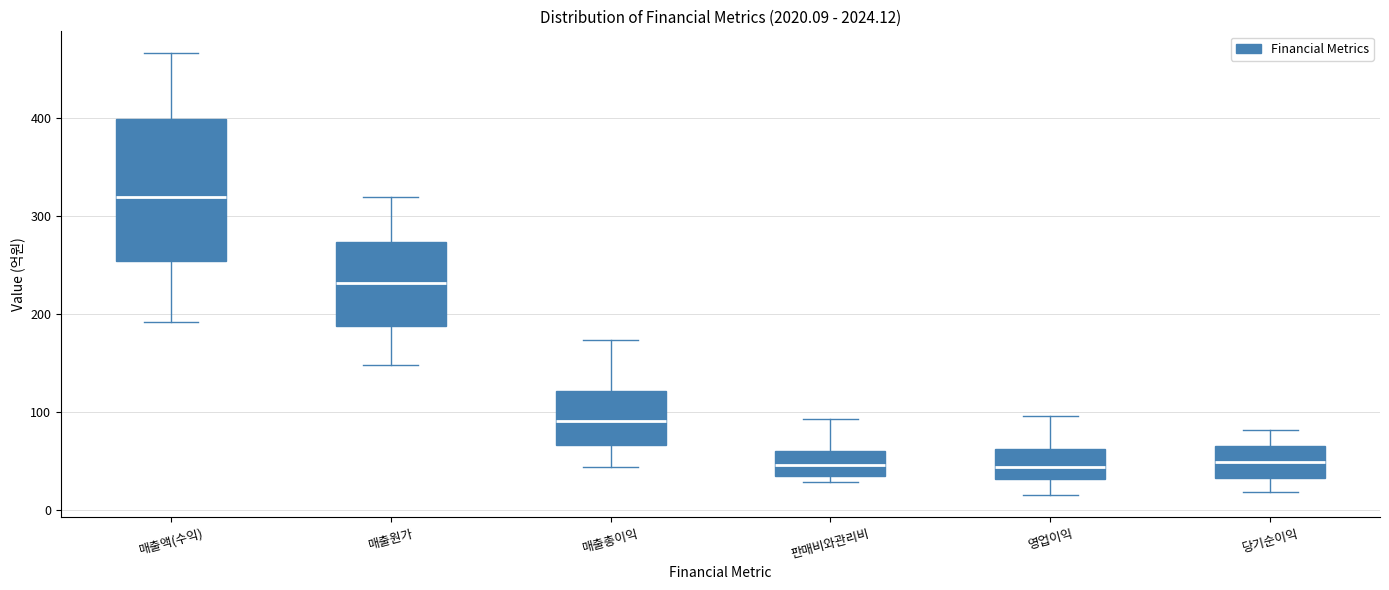

Reading left to right, transcribe this box plot: for each box, give where its median line is, the range the box spans, and where its two whiskers end, as read against the y-axis. The values are not printed on the chart, so give them approximately, as read against the axis.

매출액(수익): median 320, box 250 to 400, whiskers 190 to 470
매출원가: median 230, box 190 to 270, whiskers 150 to 320
매출총이익: median 90, box 70 to 120, whiskers 40 to 170
판매비와관리비: median 50, box 40 to 60, whiskers 30 to 90
영업이익: median 40, box 30 to 60, whiskers 20 to 100
당기순이익: median 50, box 30 to 70, whiskers 20 to 80